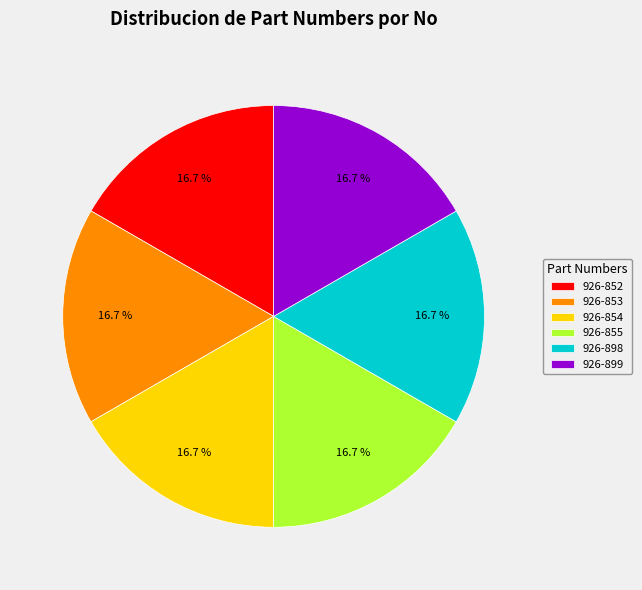

How many slices are in this pie chart?

6